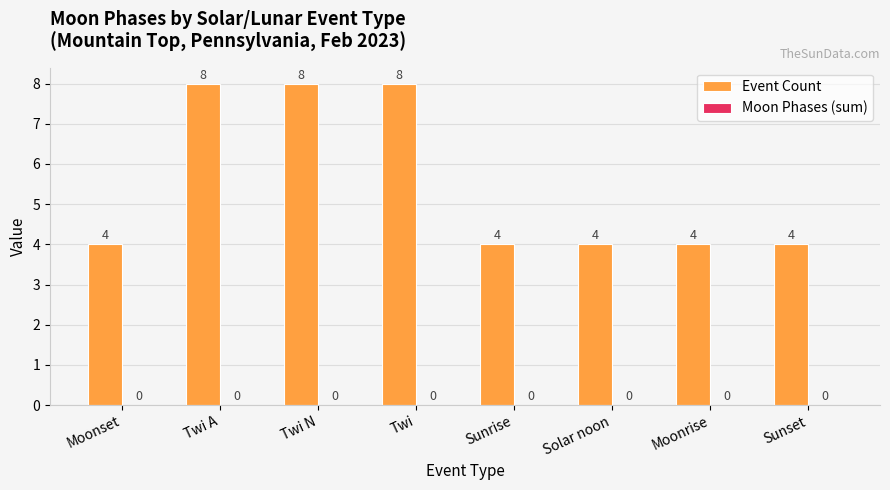

Is it true that the value at Moonrise is 6?

False